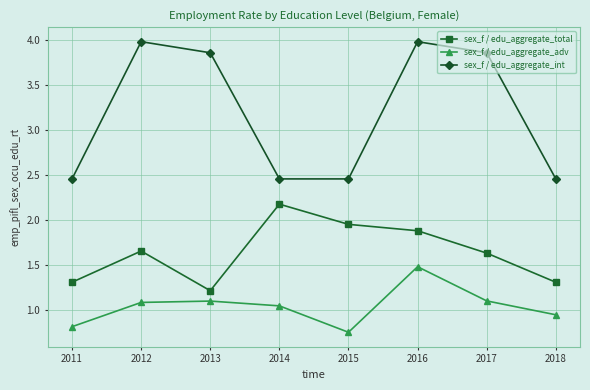

What is the value of the sex_f / edu_aggregate_total point at the 1st from the left?

1.3